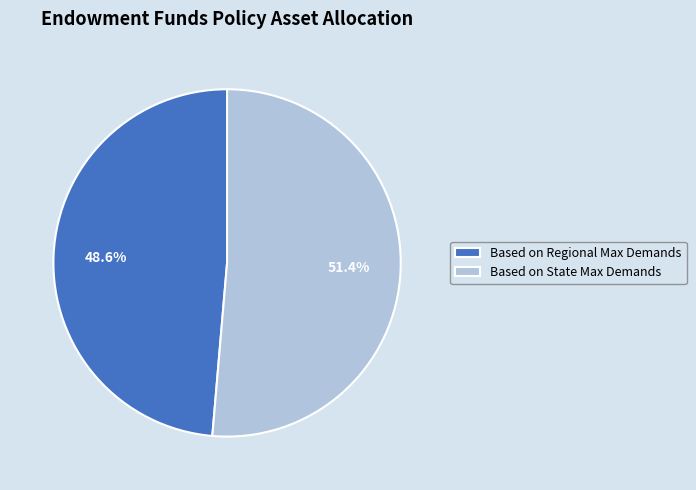

How many segments does this pie chart have?

2